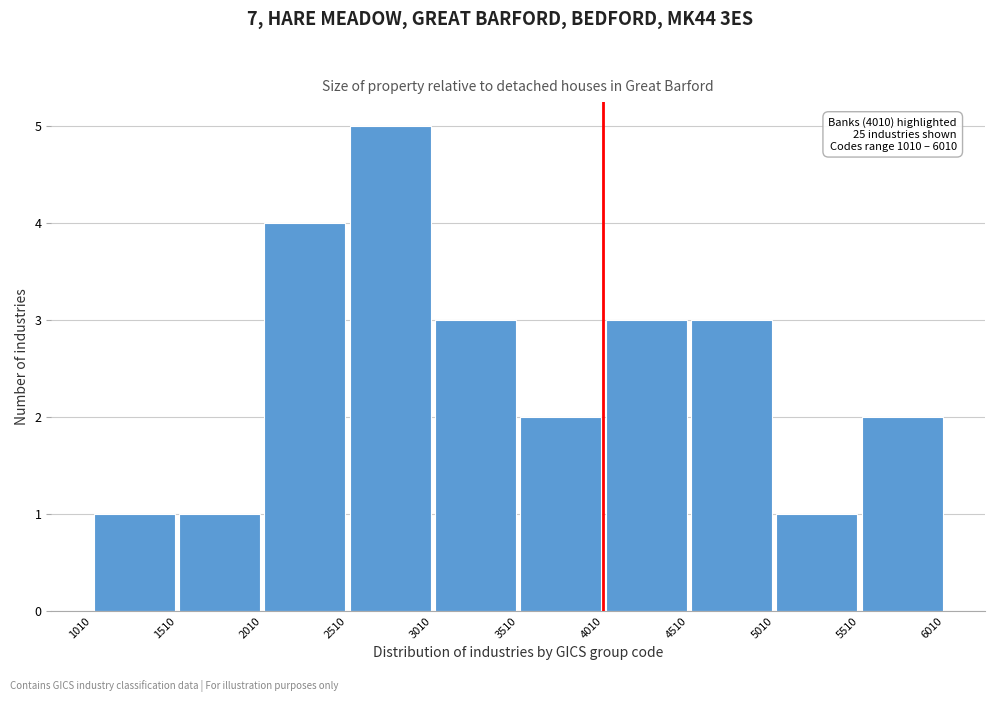

Over which range of the x-axis is the bar tallest?

2510 to 3010